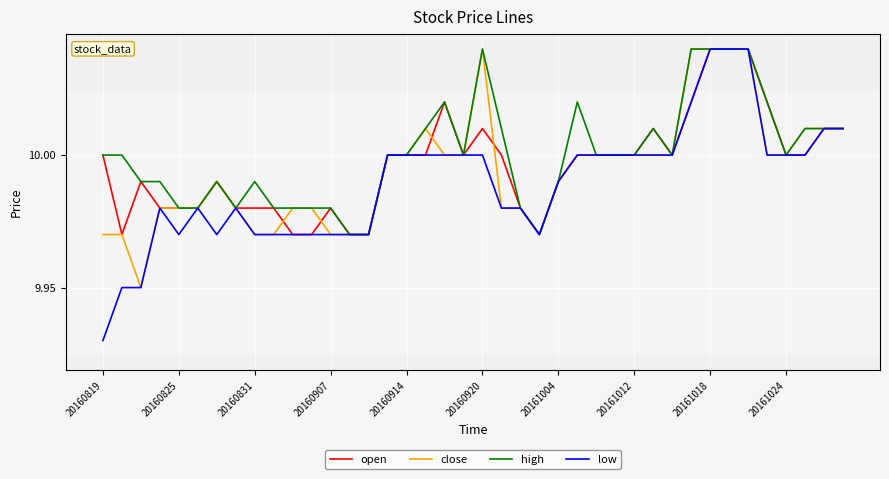

What is the difference between the maximum and minimum values in the open series?

0.1